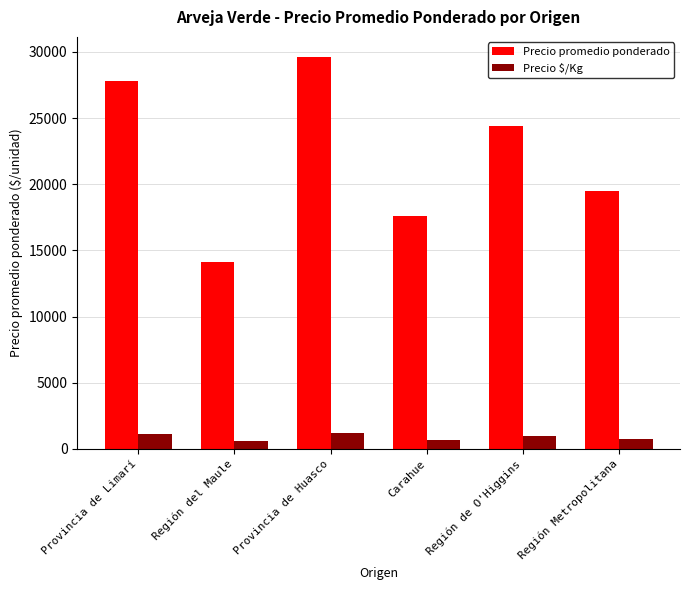

At which category is the sum across all series the highest?

Provincia de Huasco